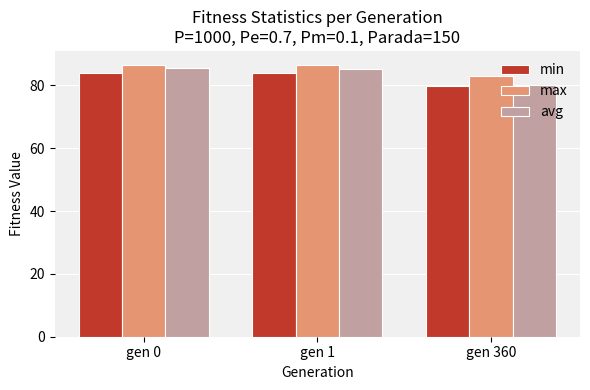

Is it true that min equals 83.8 at gen 1?

True